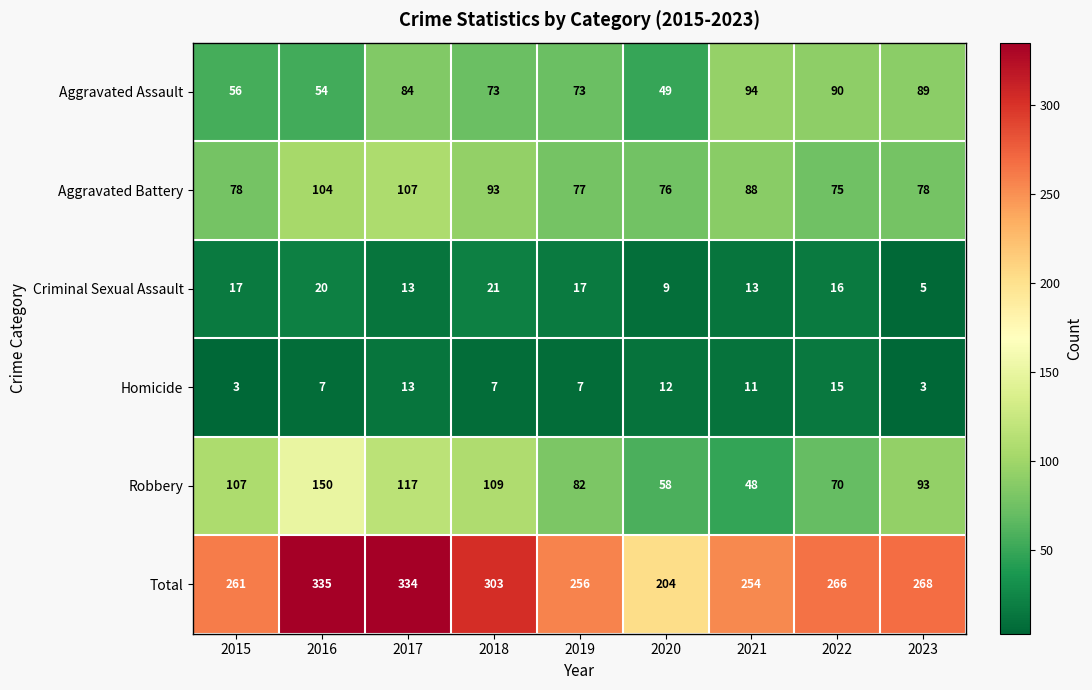

What is the highest value of the Aggravated Assault series?

94